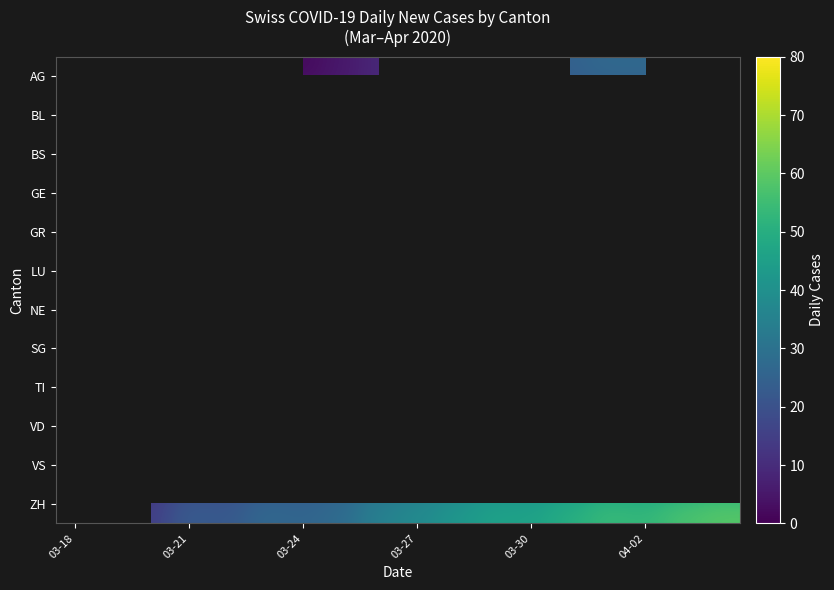

How many series are shown in this chart?

12